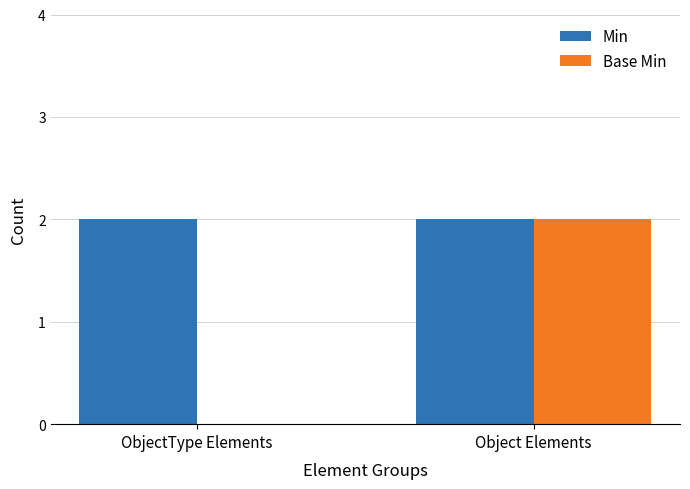

What is the sum of the Base Min values at Object Elements and ObjectType Elements?

2